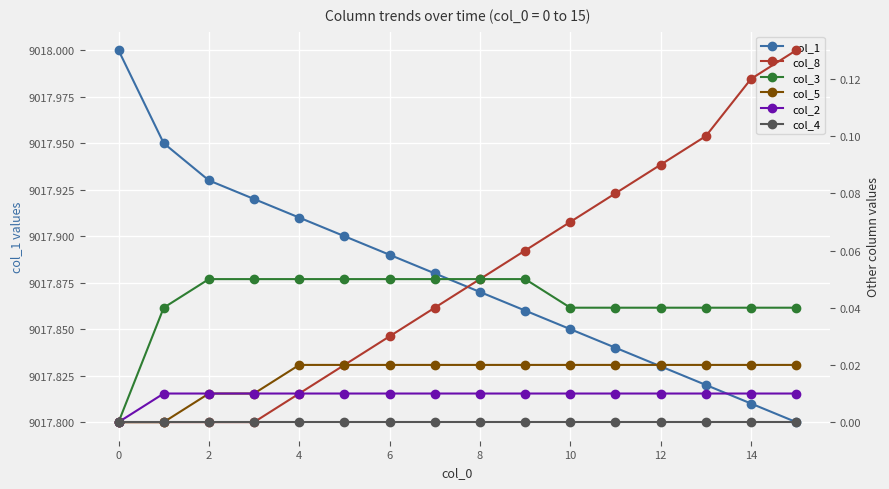

Rank the series at 8 from highest to lowest value.

col_1, col_8, col_3, col_5, col_2, col_4